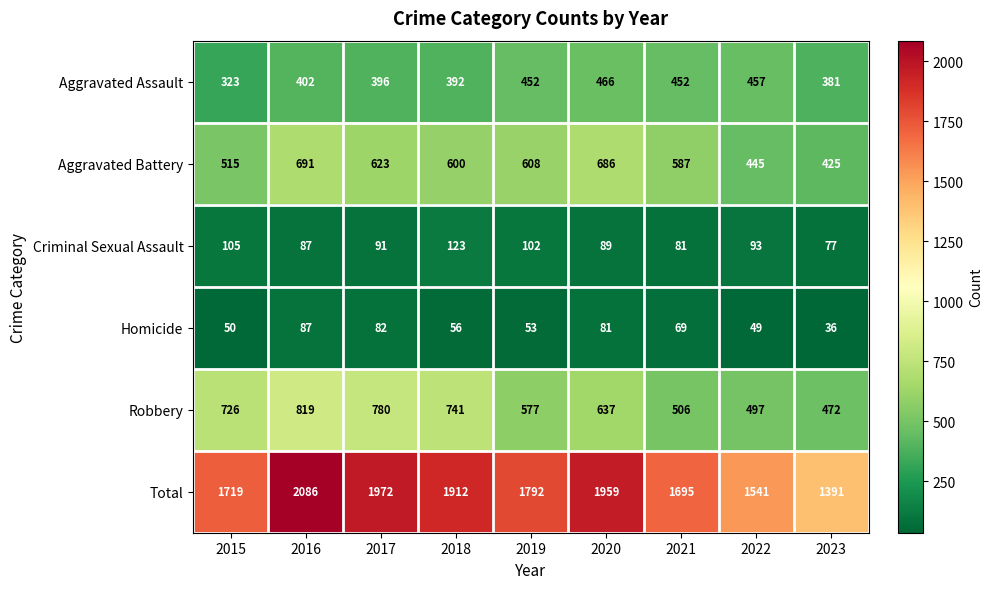

What is the difference between the highest and lowest values at 2019?

1739